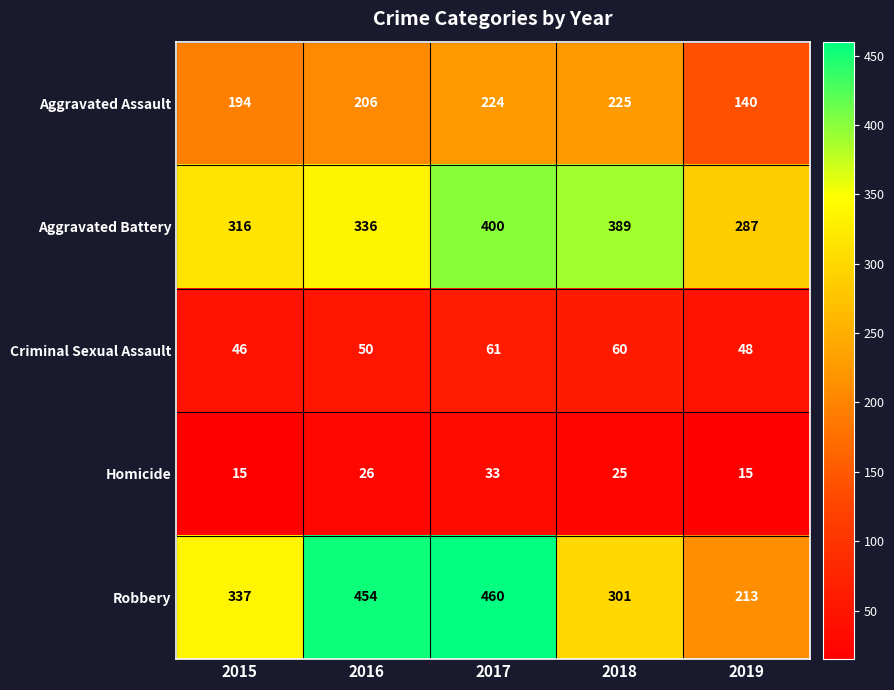

List the series in order of their peak value, lowest first.

Homicide, Criminal Sexual Assault, Aggravated Assault, Aggravated Battery, Robbery